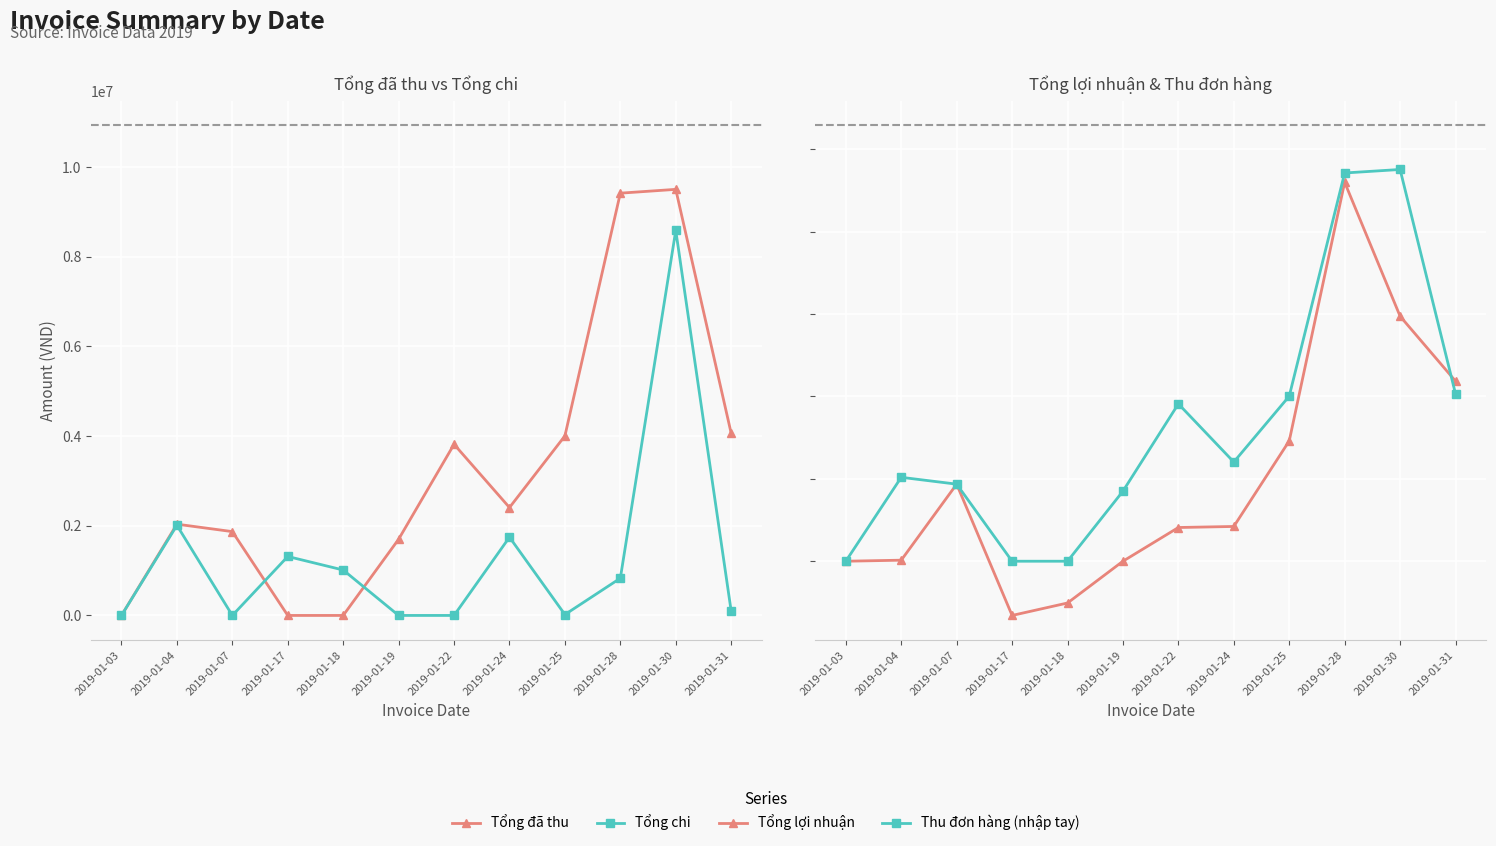

Count the number of categories in the chart.

12